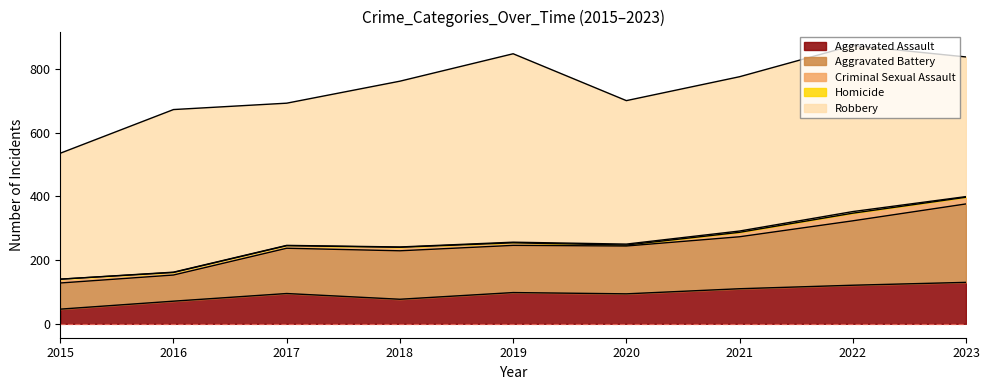

Where is the first local minimum for Criminal Sexual Assault?

2020